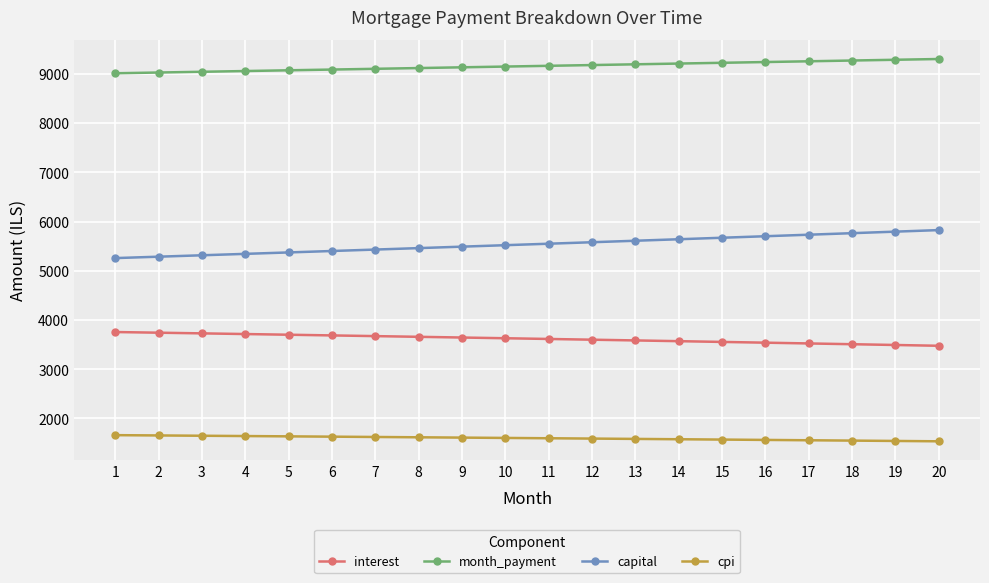

True or false: interest and month_payment intersect in this chart.

False